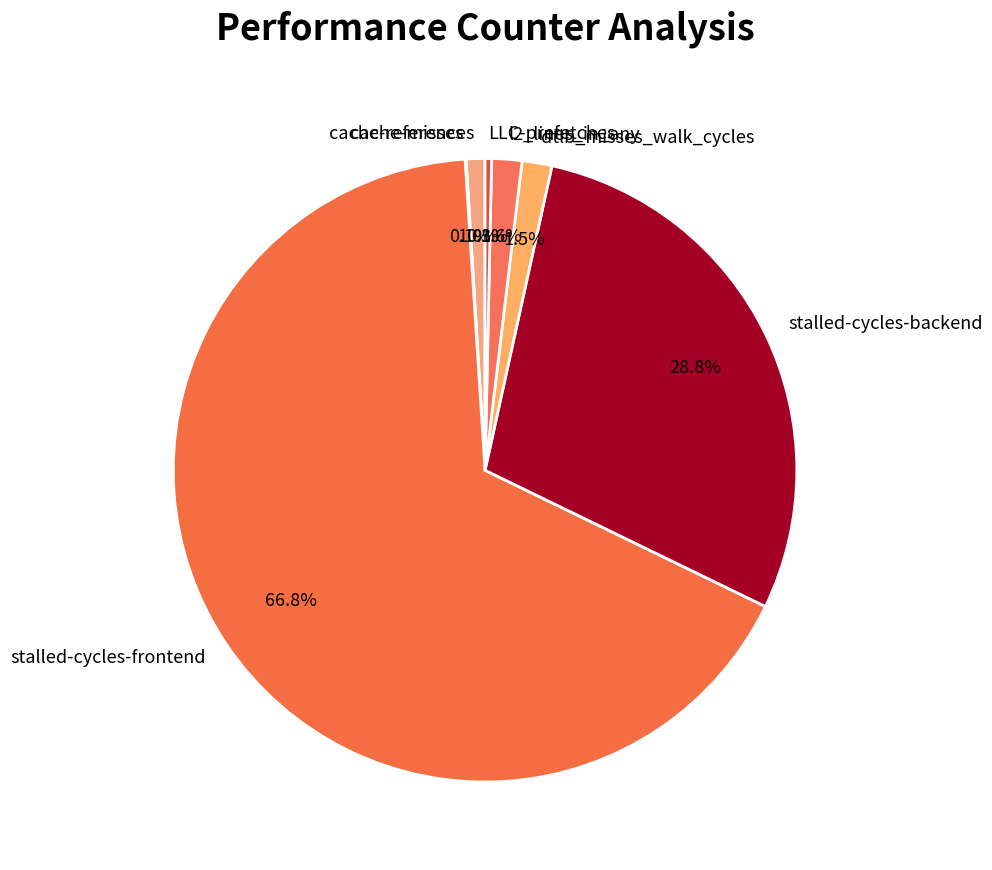

What is the total percentage of LLC-prefetches and stalled-cycles-backend?

29.1%